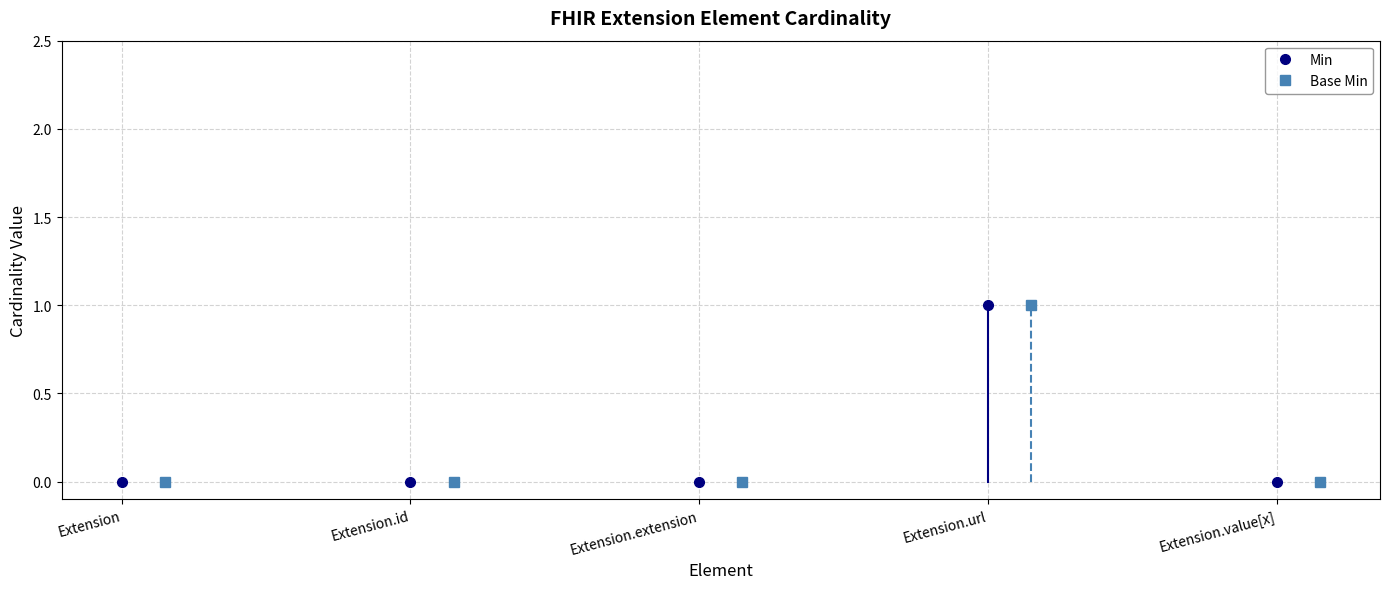

What is the label of the 2nd point from the right?

Extension.url